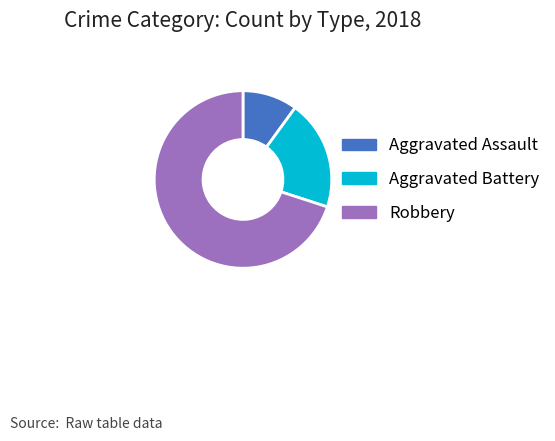

Is the sum of Aggravated Assault and Aggravated Battery greater than half?

No